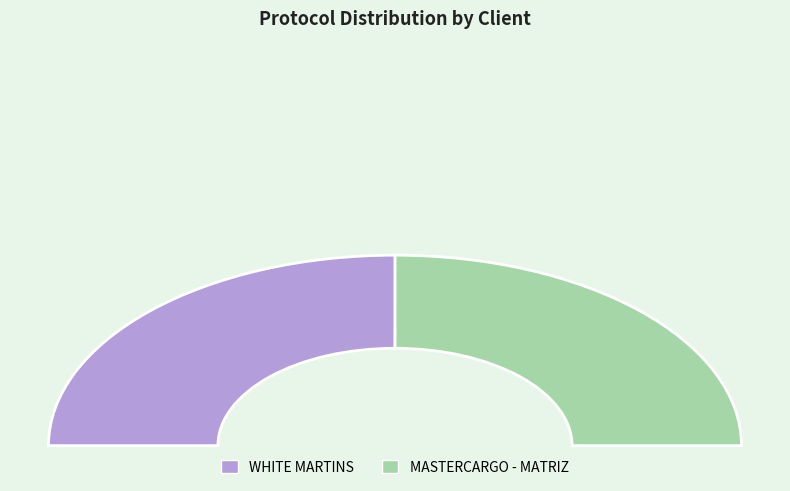

Which slice is the smallest?

MASTERCARGO - MATRIZ